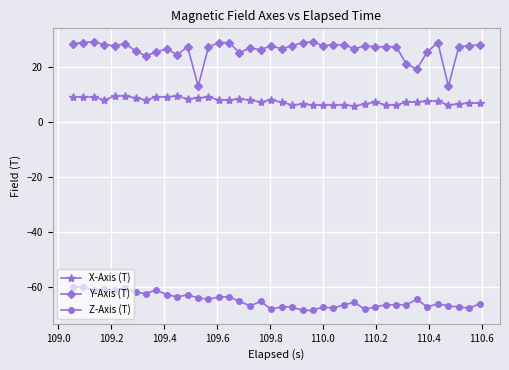

Which series has the widest spread of values?

Y-Axis (T)